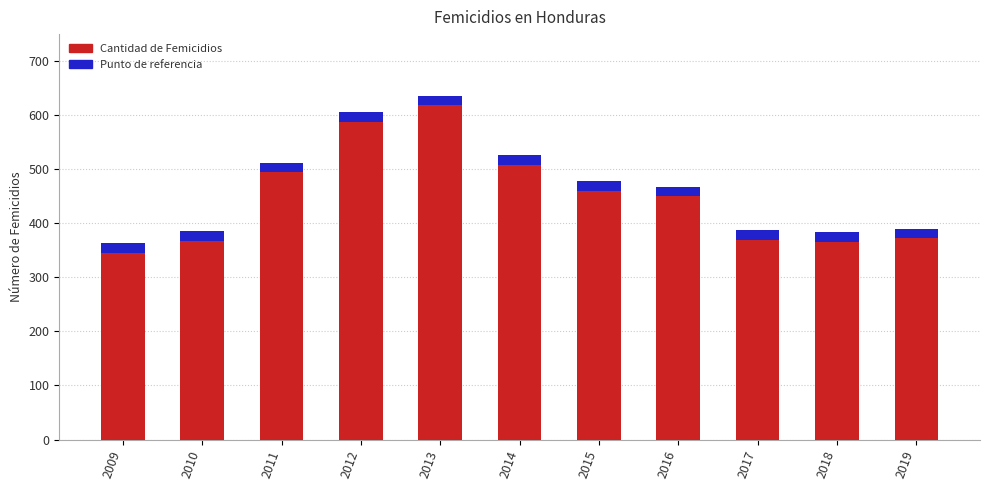

How many bars are there in total?

11